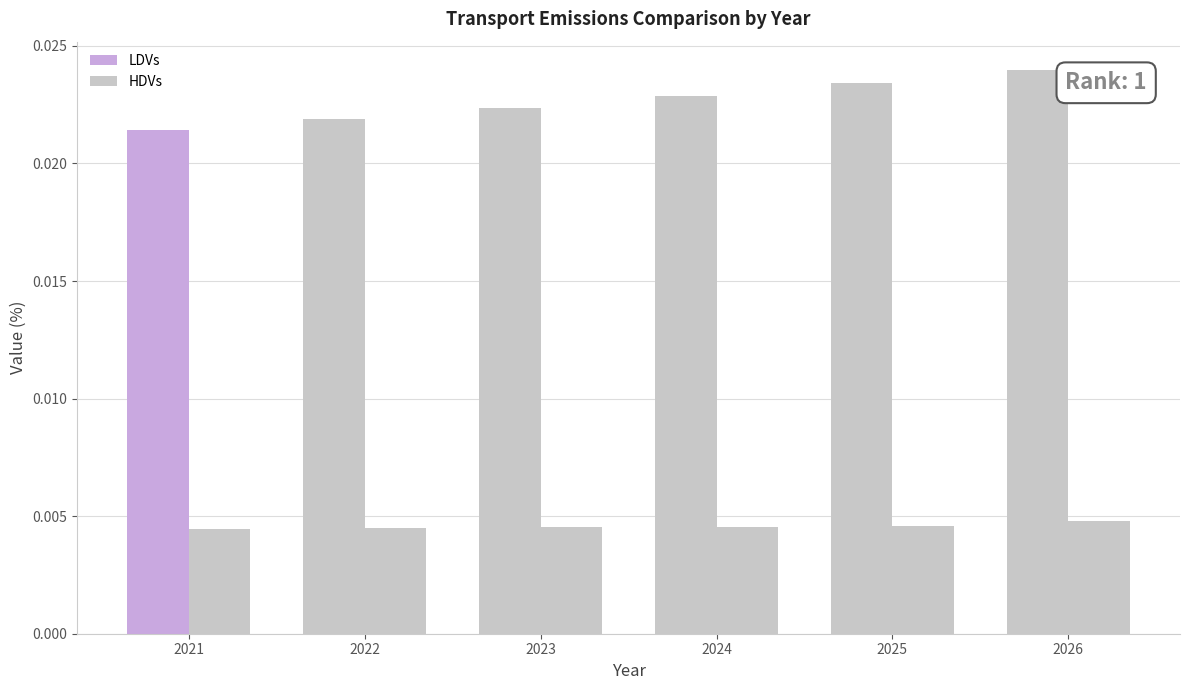

Does the chart contain any negative values?

No